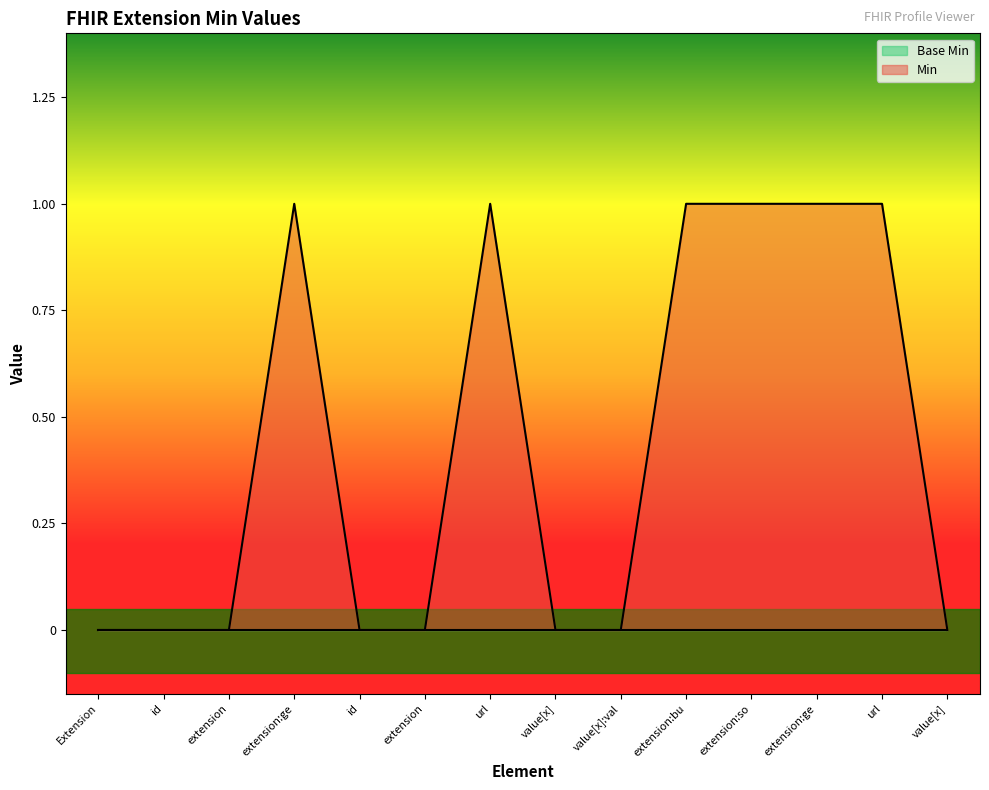

Reading left to right, extract all data points from this chart.

0	0	0	1	0	0	1	0	0	1	1	1	1	0